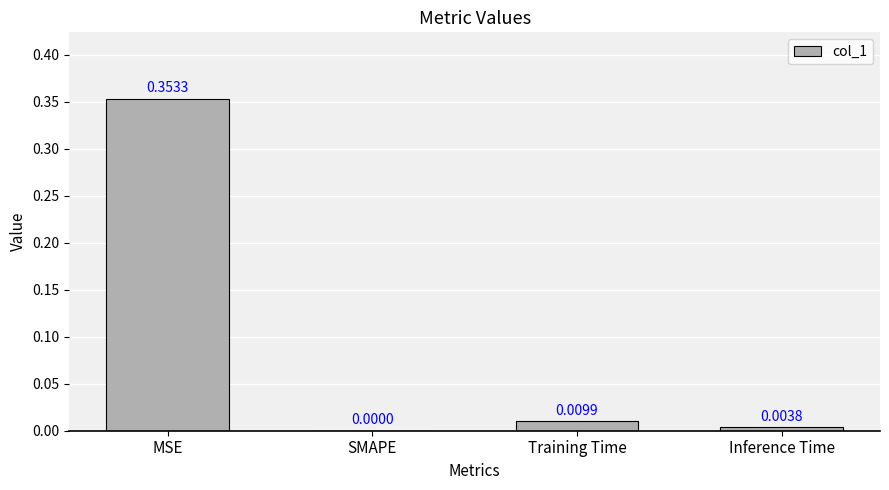

Between Training Time and Inference Time, which is larger?

Training Time